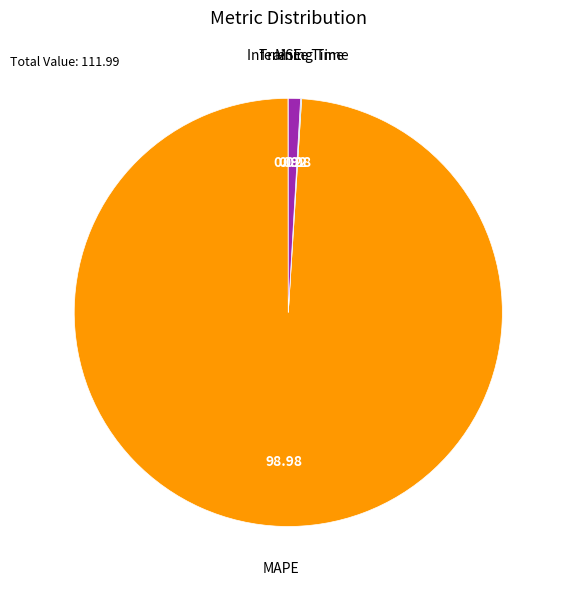

What is the majority slice?

MAPE